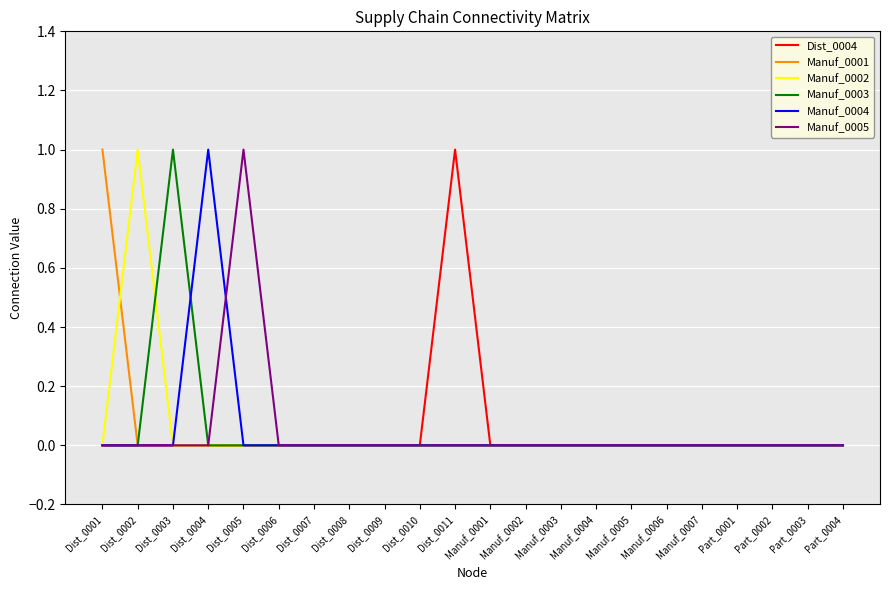

What are all the series names shown in the legend?

Dist_0004, Manuf_0001, Manuf_0002, Manuf_0003, Manuf_0004, Manuf_0005